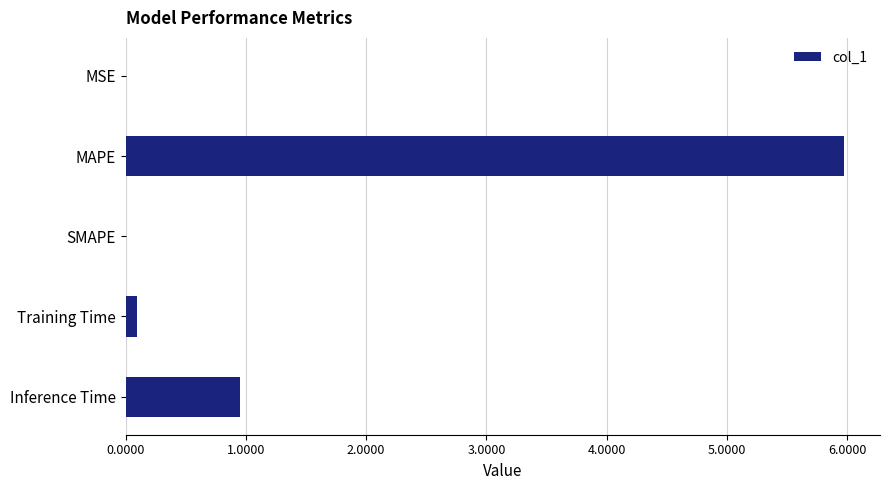

What is the sum of the values at Inference Time and MAPE?

6.9